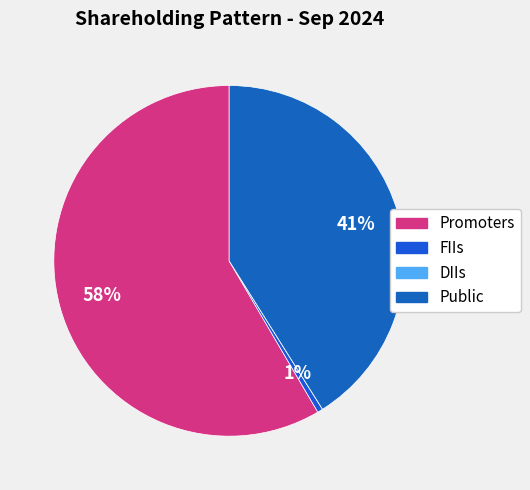

The DIIs slice represents 1% of the pie. True or false?

False